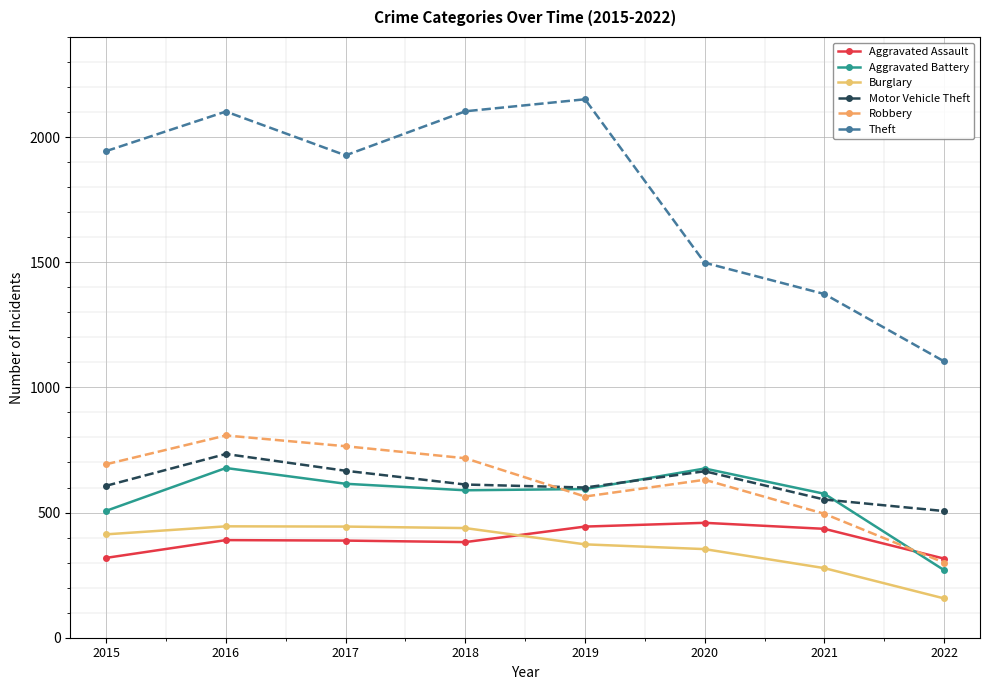

What is the sum of the Theft values at 2017 and 2021?

3300